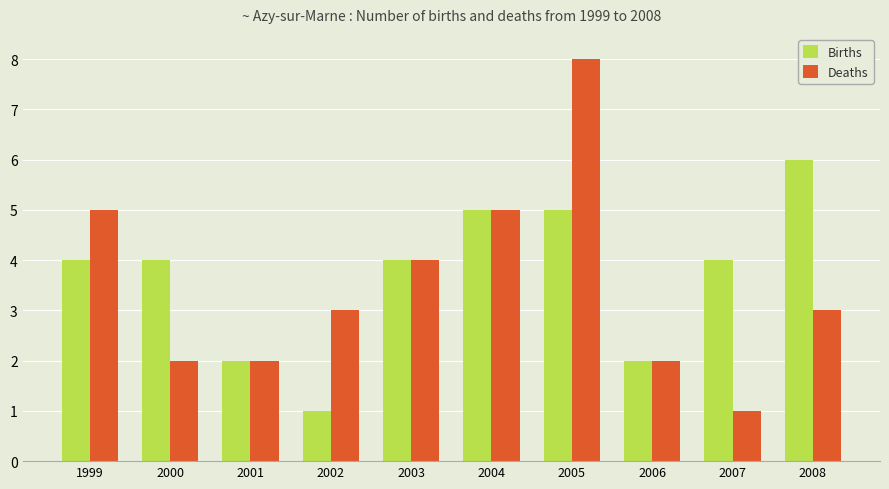

At which label is Deaths closest to 4?

2003